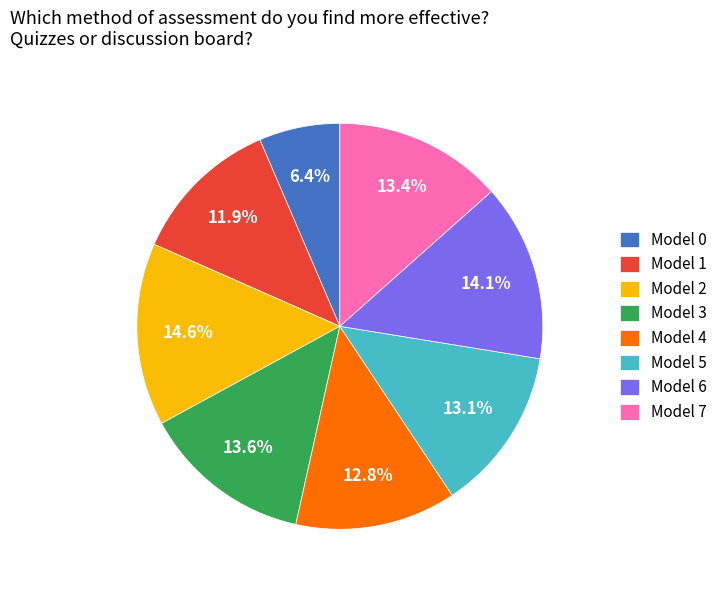

How much of the chart is everything except Model 3?

86.4%